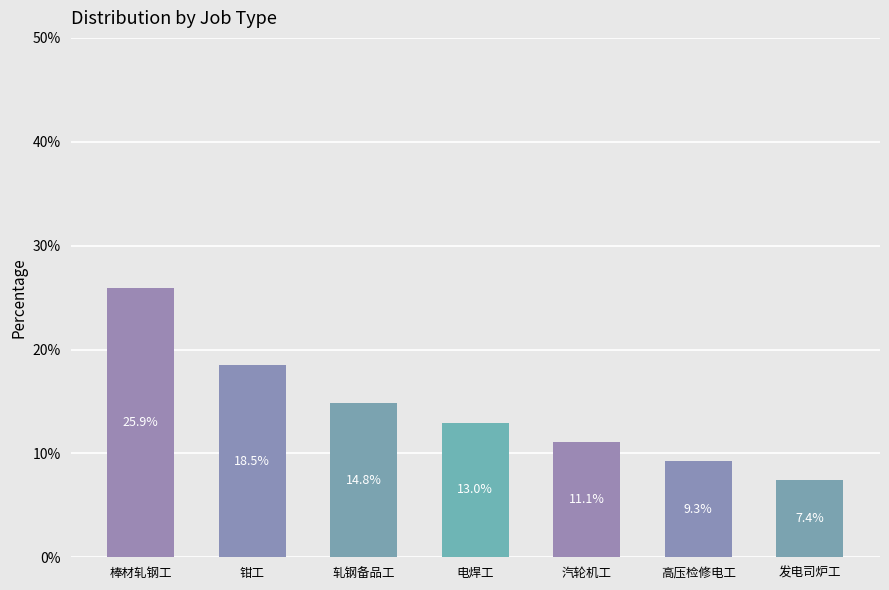

True or false: the data shows 18.5 at 钳工.

True